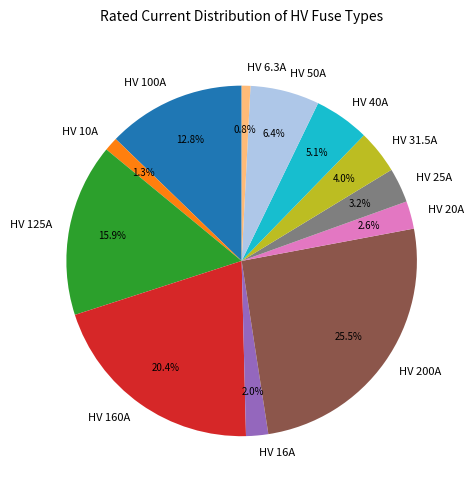

How many slices are in this pie chart?

12